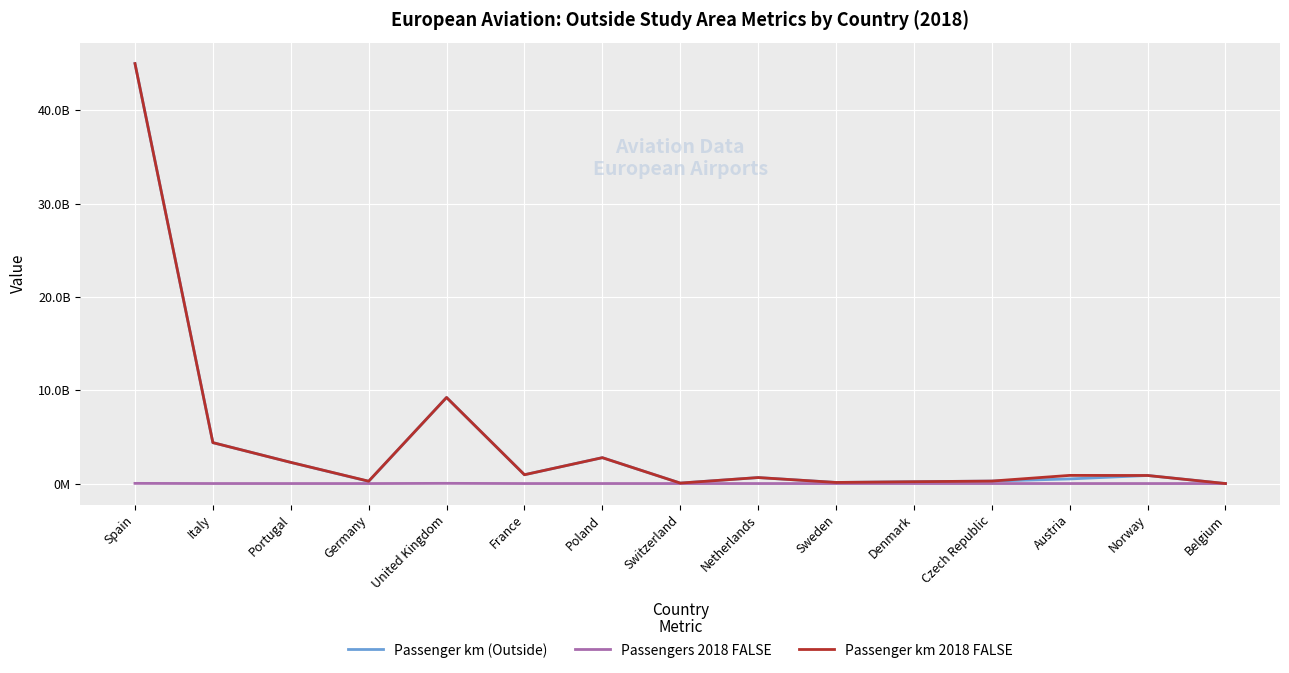

Reading left to right, transcribe all the data shown in this chart.

Passenger km (Outside): 45020117312.4	4386891793.7	2269686950.7	234389498.4	9227008017.4	945727505.3	2774574491.2	51054707.1	642751045.4	118434017.1	197775259.9	265867492.1	495954007.0	865114721.7	1037239.0
Passengers 2018 FALSE: 19695510.0	2626357.0	962101.0	333943.0	22464981.0	997883.0	1840311.0	45314.0	1139819.0	83711.0	230591.0	219179.0	828703.0	882901.0	1363.0
Passenger km 2018 FALSE: 45020117312.4	4386891793.7	2269686950.7	253901085.7	9227008017.4	945727505.3	2774574491.2	51089812.3	642751045.4	118434017.1	197775259.9	265867492.1	875515675.0	865114721.7	1037239.0